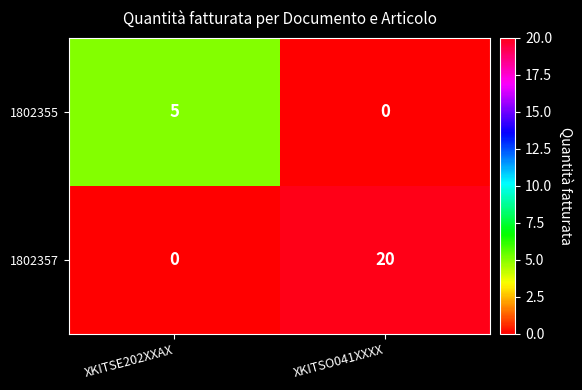

Count the number of data series in this chart.

2